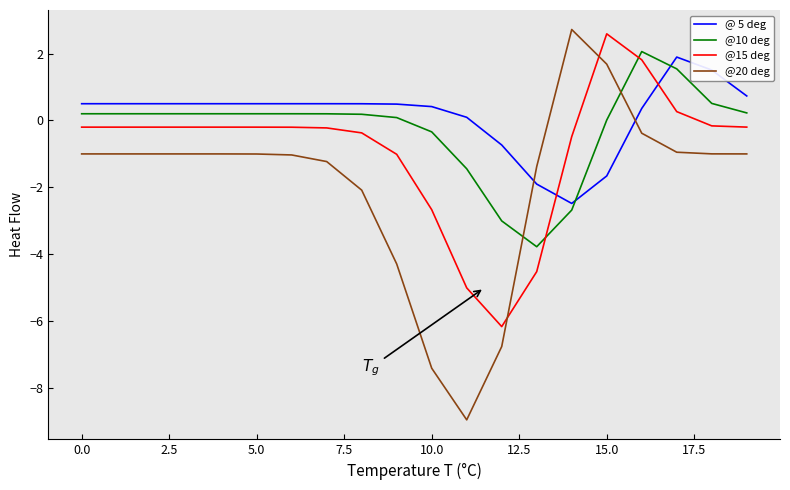

What is the smallest value displayed?

-8.9